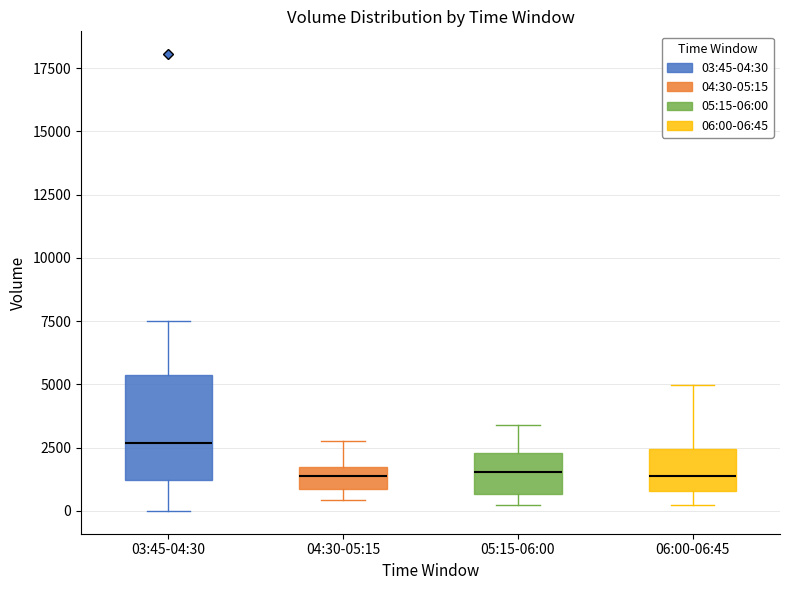

Where does the median line of the box for 06:00-06:45 sit on the y-axis? The values are not printed on the chart, so give them approximately, as read against the axis.

1500